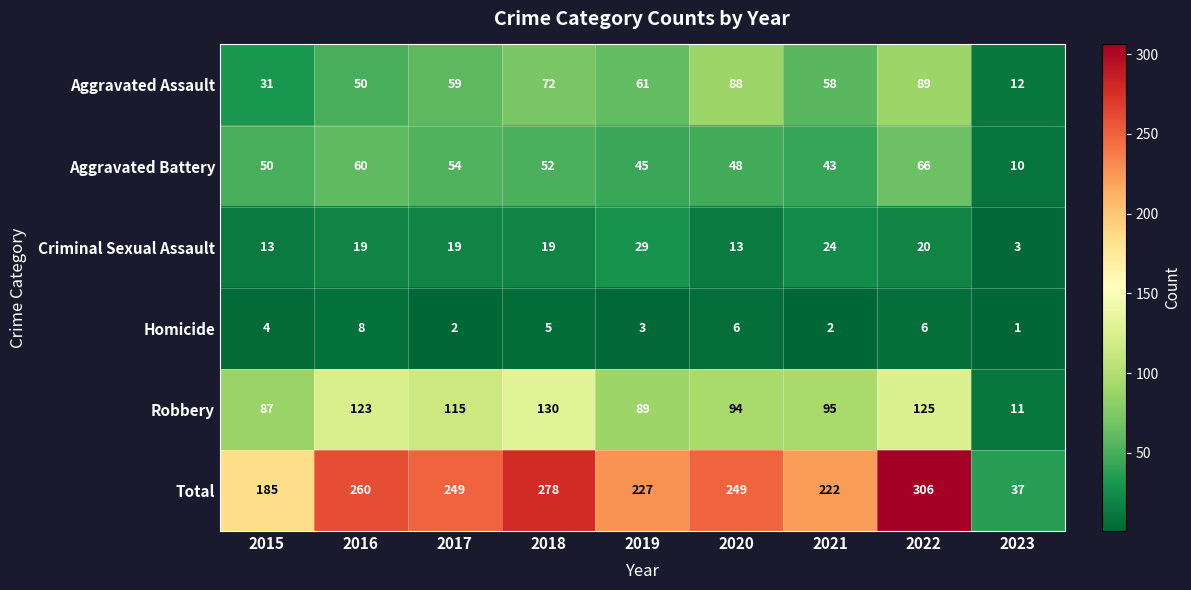

How many data points does each series have?

9